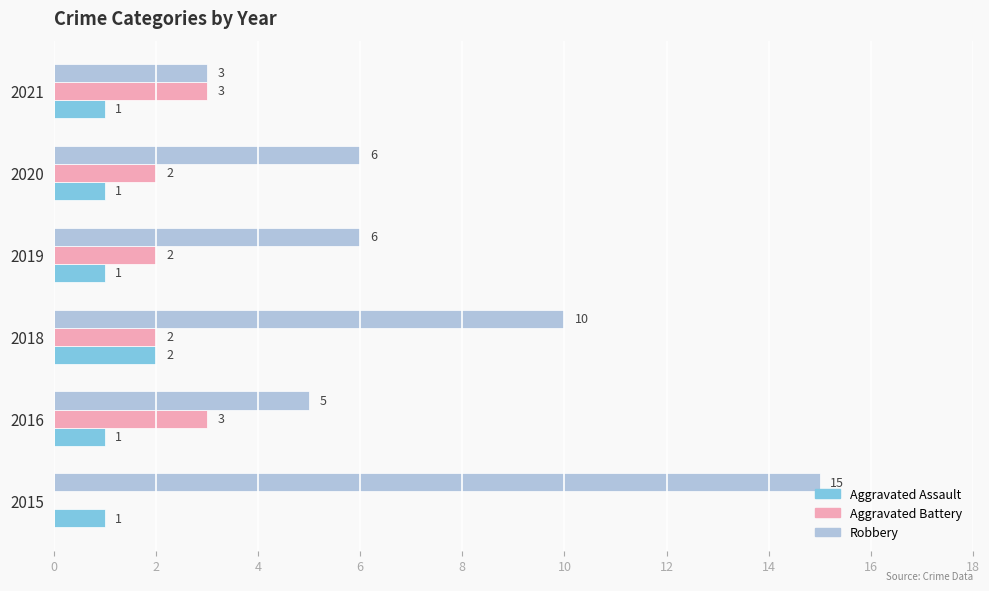

The value of Aggravated Battery at 2018 is 3. True or false?

False